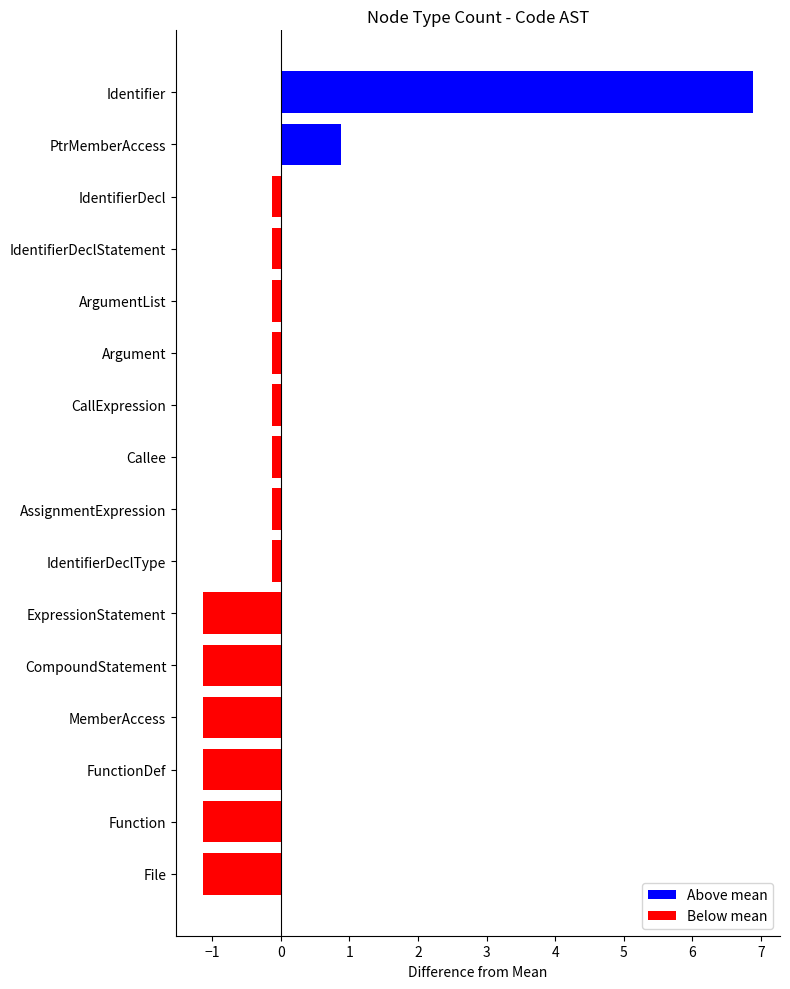

What is the greatest value displayed?

6.9